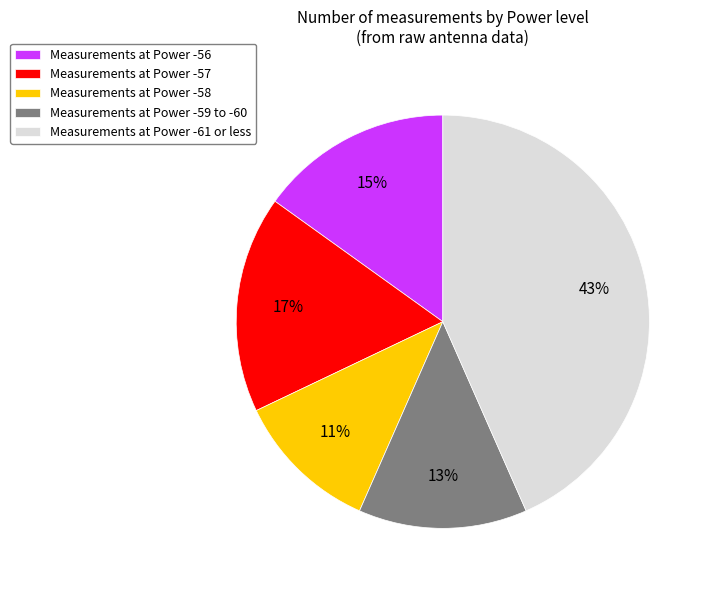

What is the ratio of the value at Measurements at Power -61 or less to the value at Measurements at Power -56?

2.9